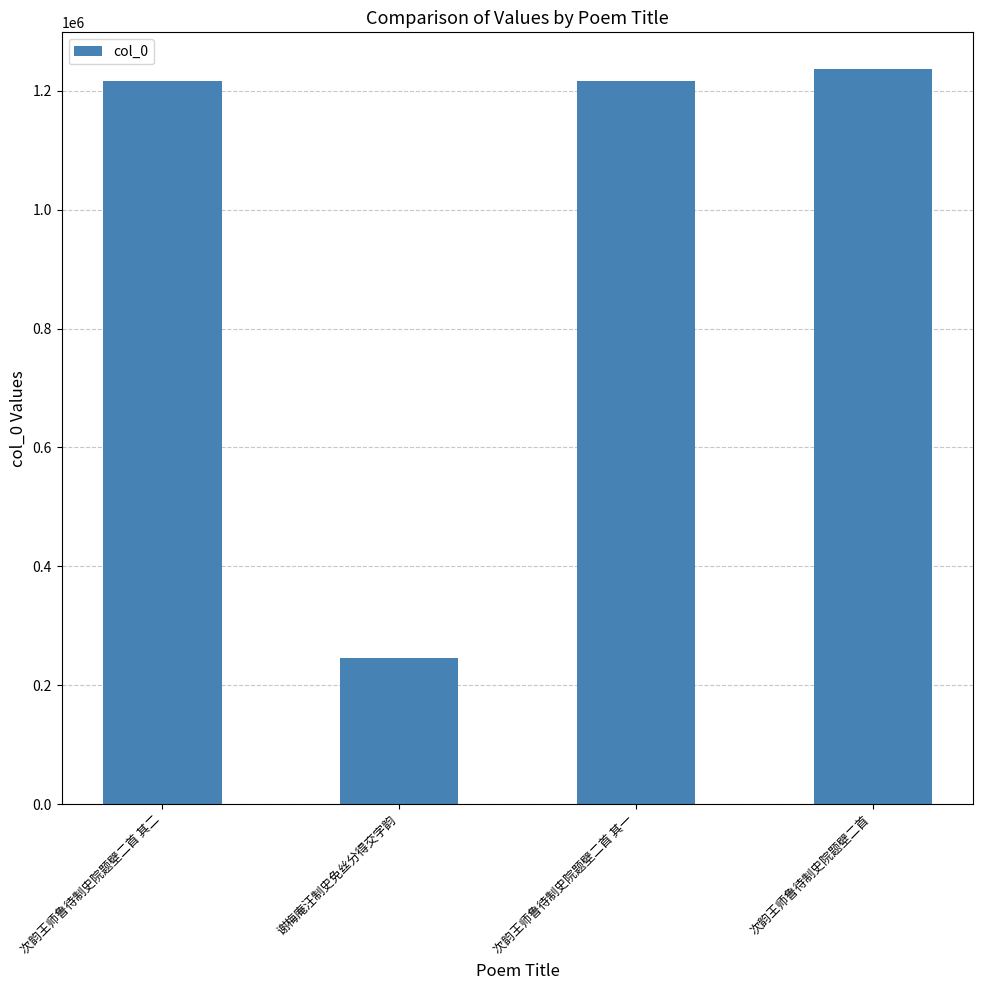

What value does the data have at 次韵王师鲁待制史院题壁二首?

1236493